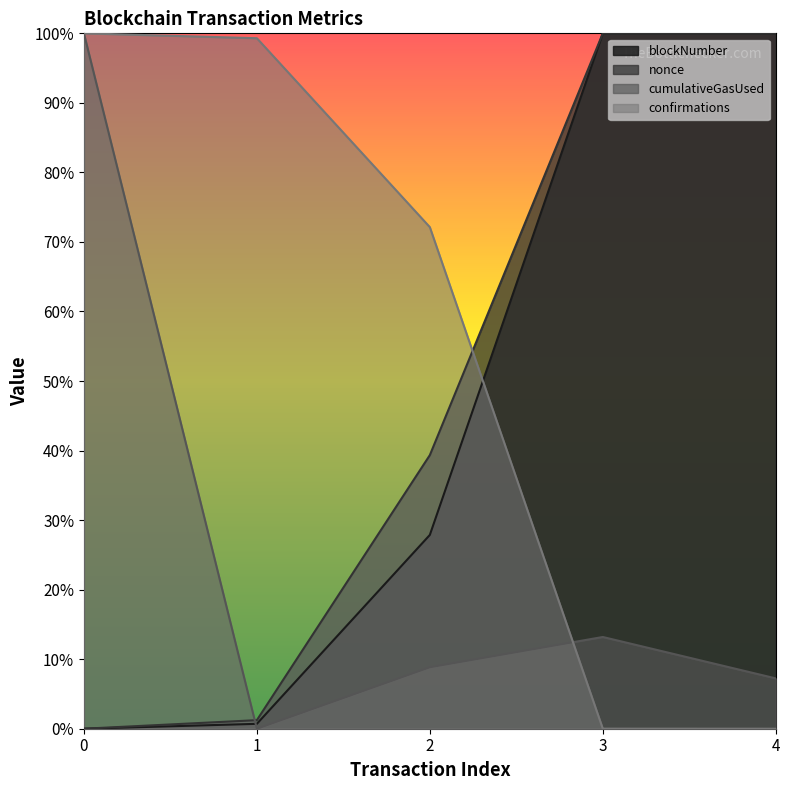

How many values in blockNumber are above zero?

4